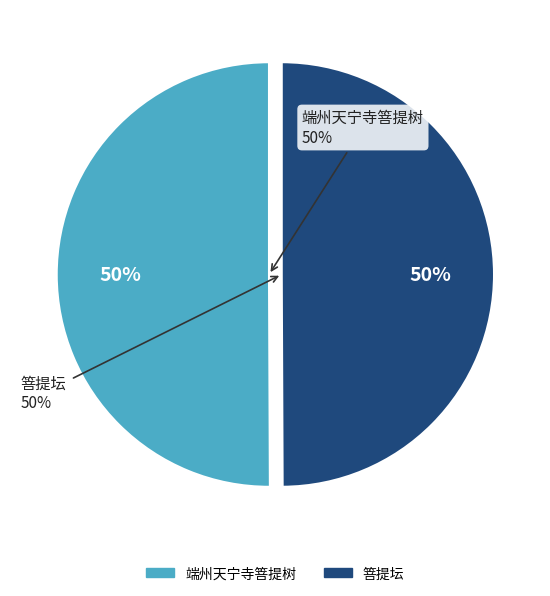

What is the smallest slice in the pie chart?

箁提坛